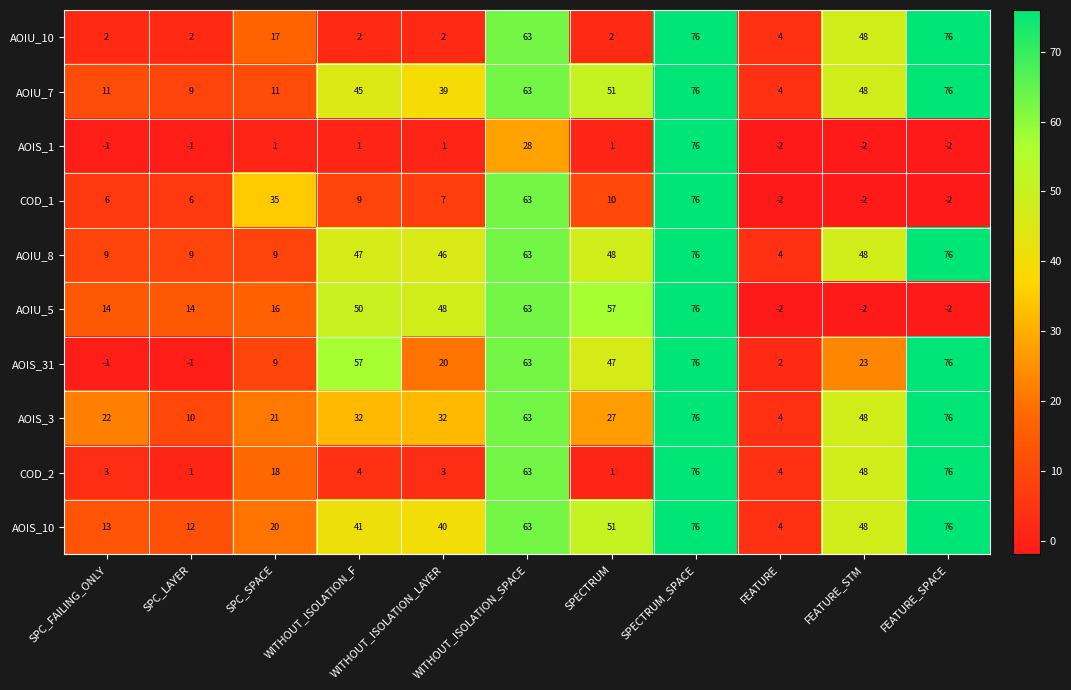

What is the smallest value displayed?

-2